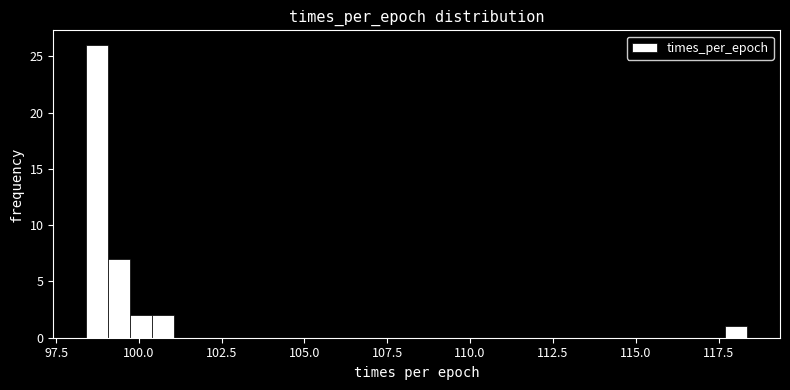

Read against the x-axis, roughly where is the centre of the tallest bar?

98.5